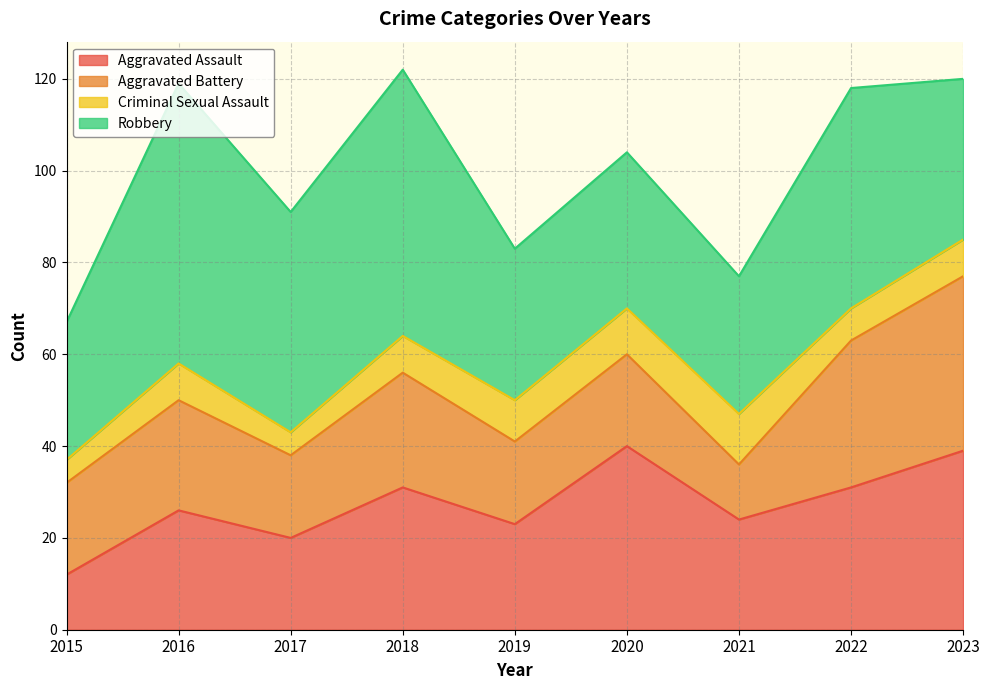

How many Criminal Sexual Assault values are between 7 and 9?

5